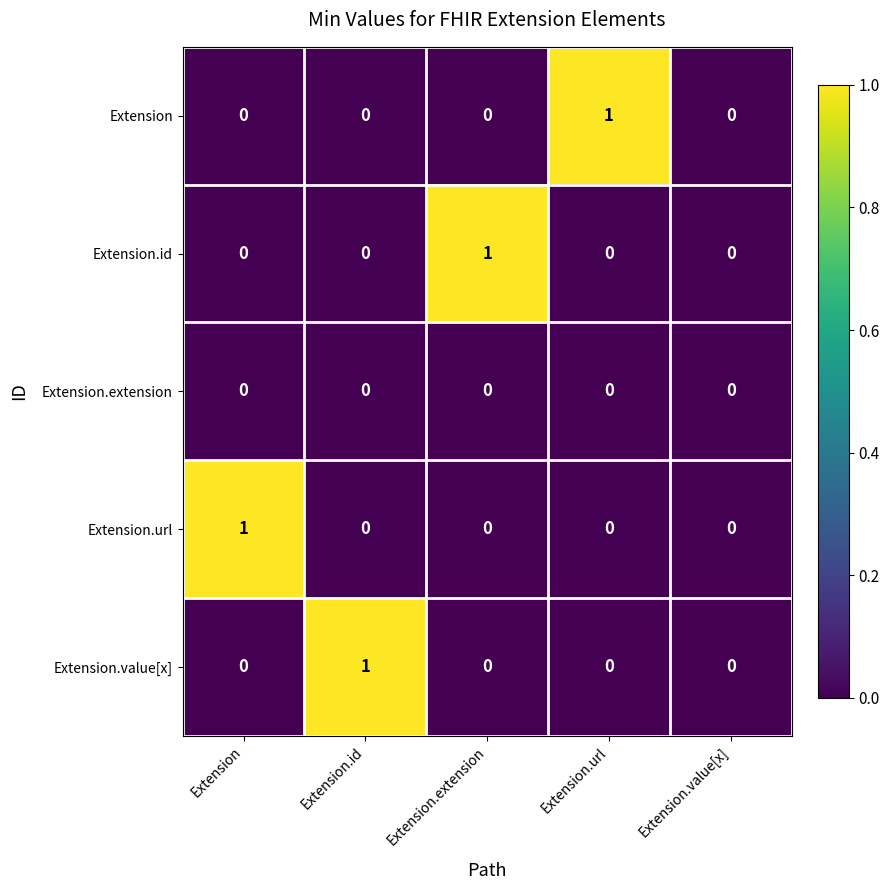

What is the greatest value displayed?

1